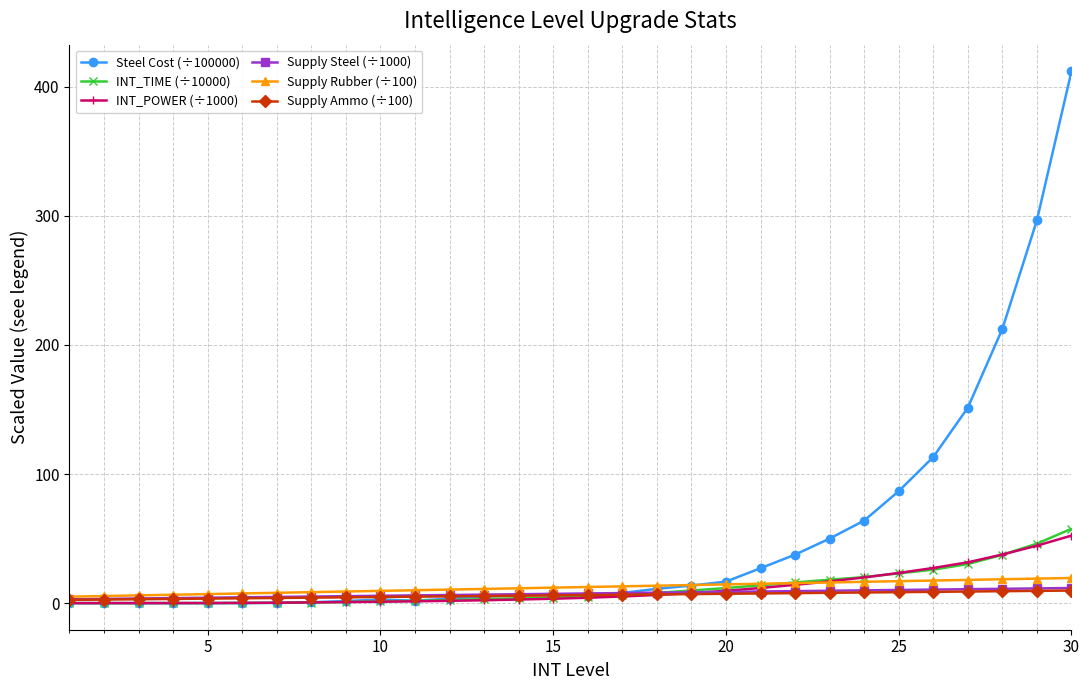

What is the value of the Supply Steel (÷1000) point at the 27th from the left?

10.8